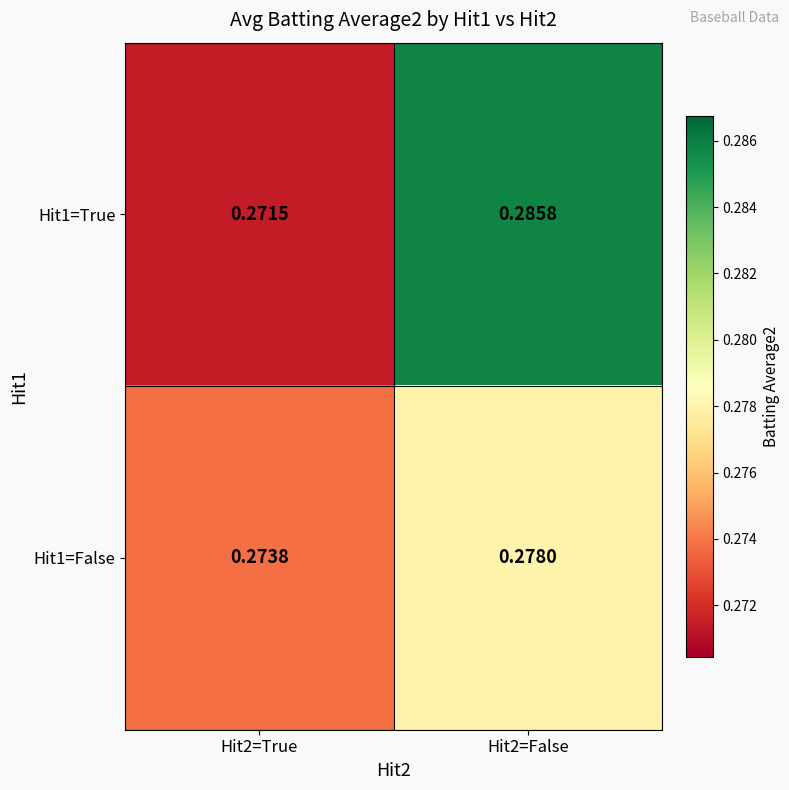

Is the value of Hit1=False at Hit2=True greater than the value of Hit1=True at Hit2=False?

No